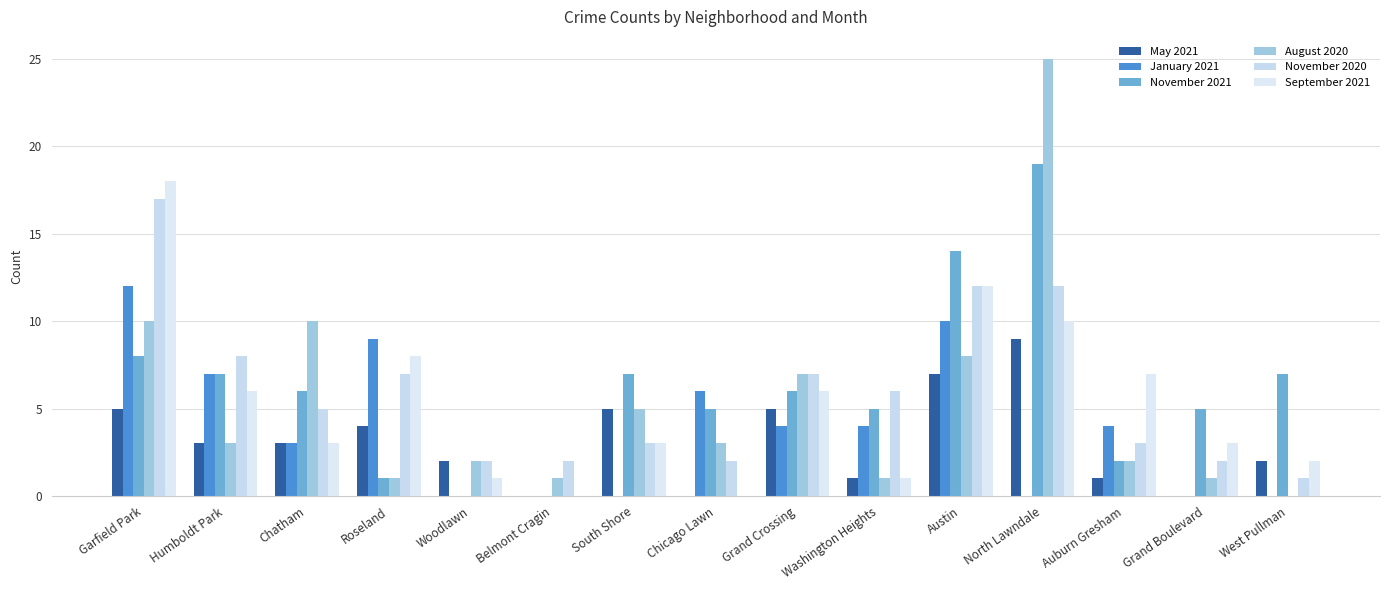

Reading left to right, list all the values displayed in this chart.

May 2021: 5	3	3	4	2	0	5	0	5	1	7	9	1	0	2
January 2021: 12	7	3	9	0	0	0	6	4	4	10	0	4	0	0
November 2021: 8	7	6	1	0	0	7	5	6	5	14	19	2	5	7
August 2020: 10	3	10	1	2	1	5	3	7	1	8	25	2	1	0
November 2020: 17	8	5	7	2	2	3	2	7	6	12	12	3	2	1
September 2021: 18	6	3	8	1	0	3	0	6	1	12	10	7	3	2